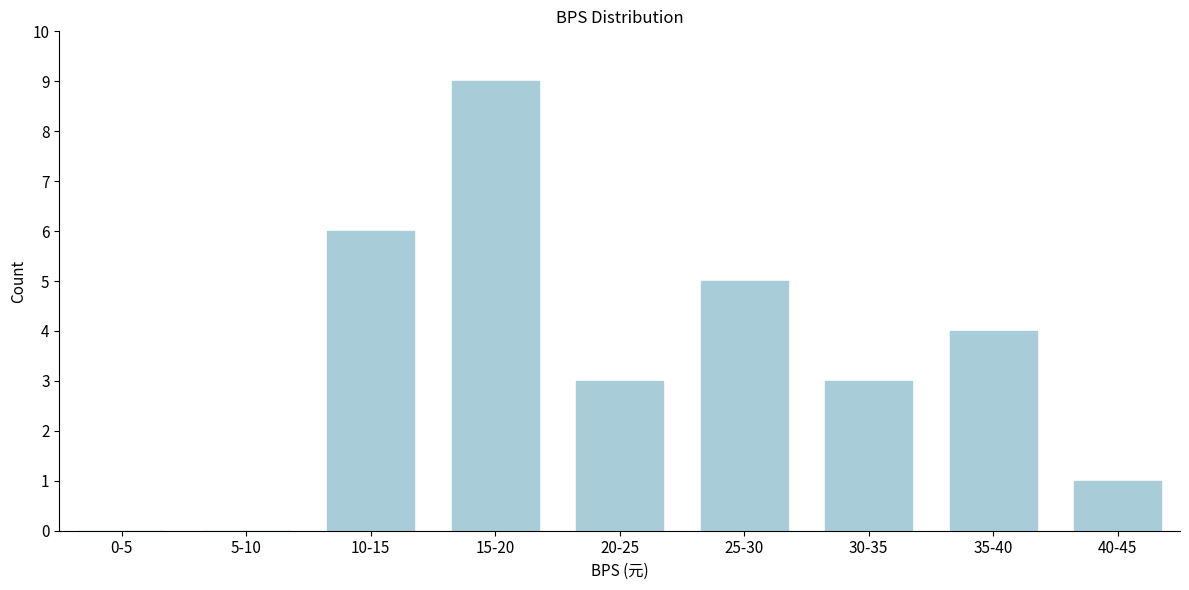

Reading right to left, list all the values displayed in this chart.

40-45=1	35-40=4	30-35=3	25-30=5	20-25=3	15-20=9	10-15=6	5-10=0	0-5=0